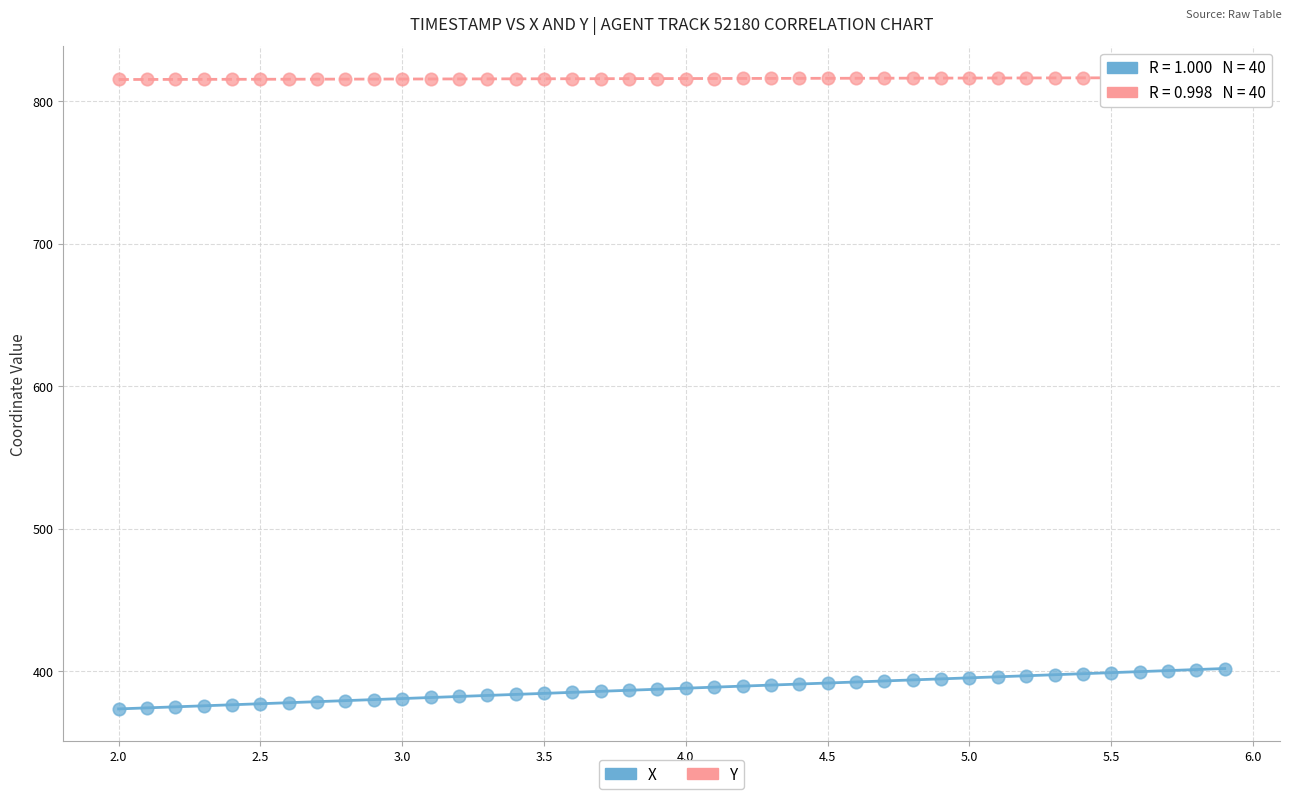

Which series contains the lowest Y value?

X